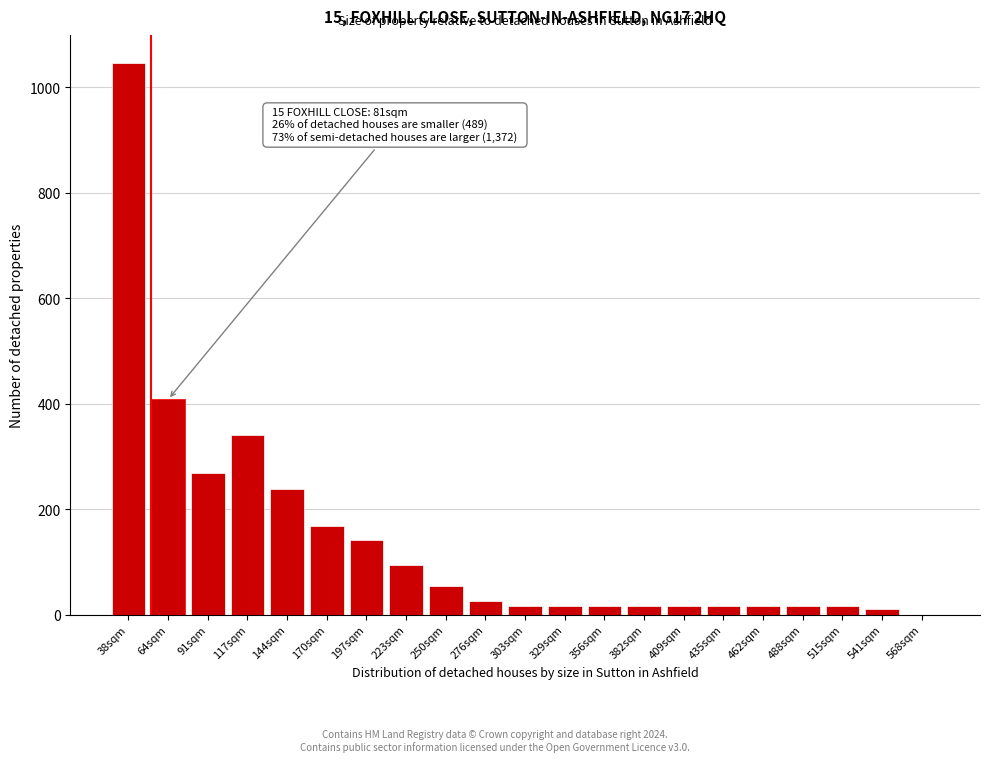

Reading left to right, list all the values displayed in this chart.

38sqm=1046	64sqm=408	91sqm=268	117sqm=340	144sqm=238	170sqm=168	197sqm=142	223sqm=94	250sqm=54	276sqm=26	303sqm=16	329sqm=16	356sqm=16	382sqm=16	409sqm=16	435sqm=16	462sqm=16	488sqm=16	515sqm=16	541sqm=10	568sqm=0